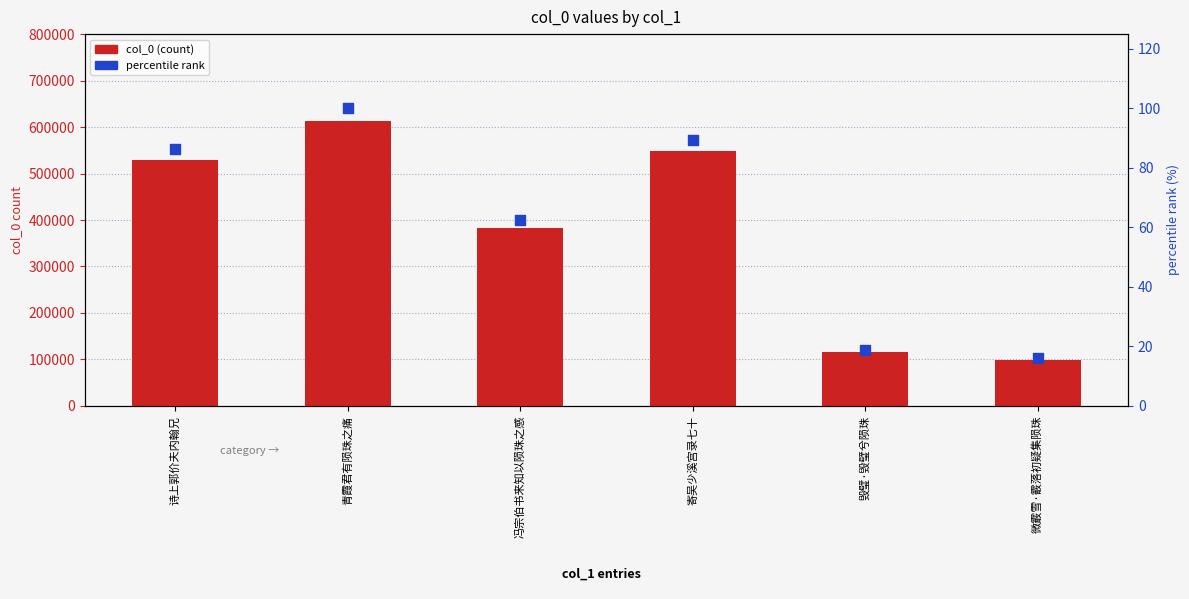

Which series reaches the maximum Y coordinate?

col_0